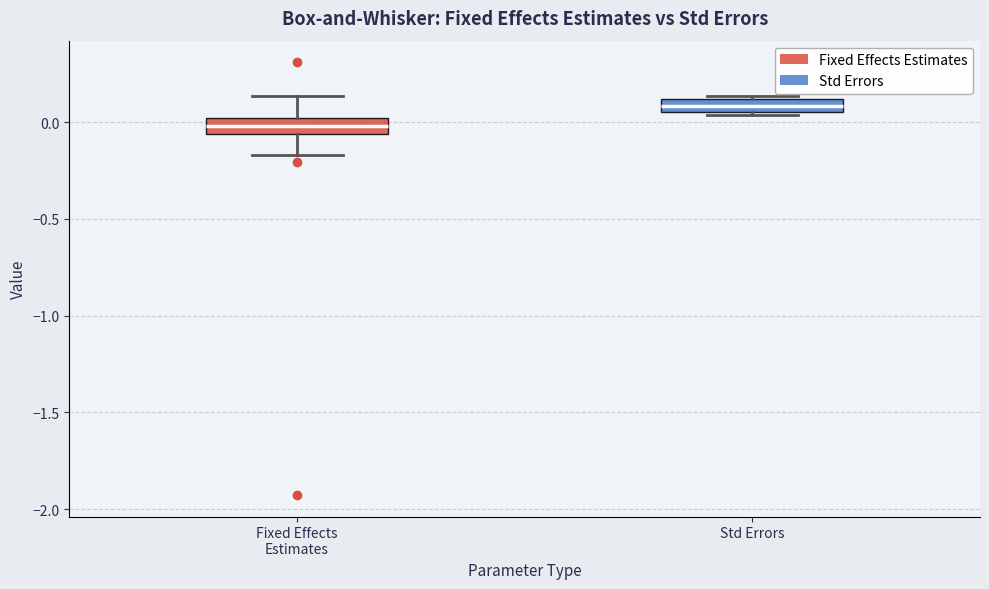

Which box's median line is the lowest?

Fixed Effects Estimates